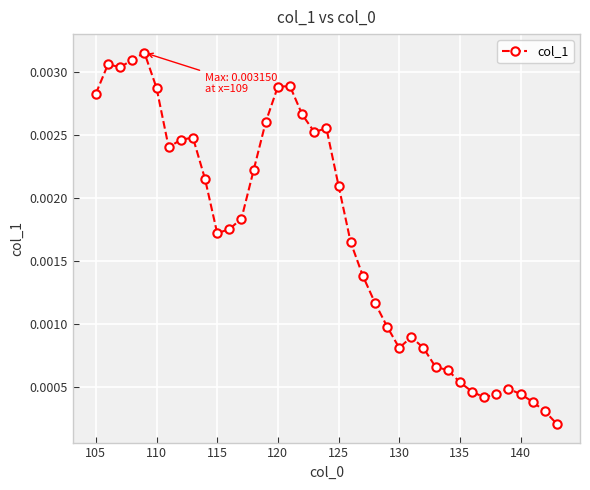

Count the number of data series in this chart.

1